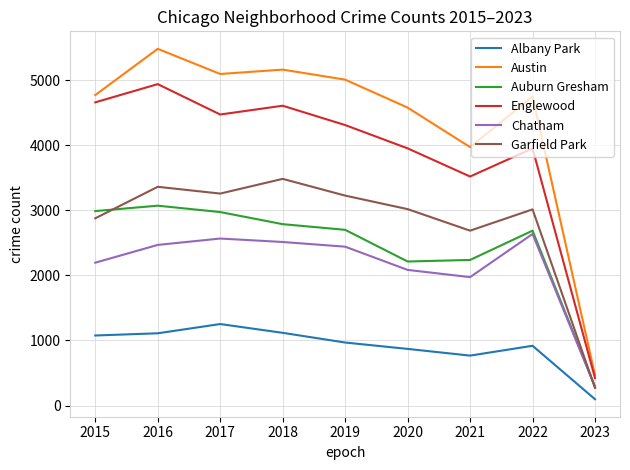

How many series are shown in this chart?

6